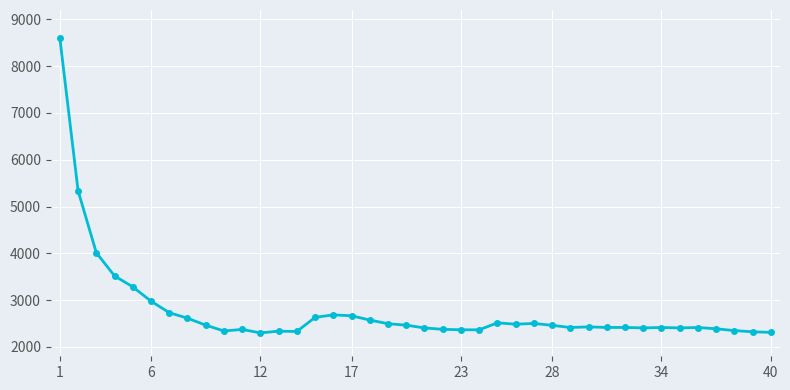

What is the difference between the second highest and second lowest values?

3027.8